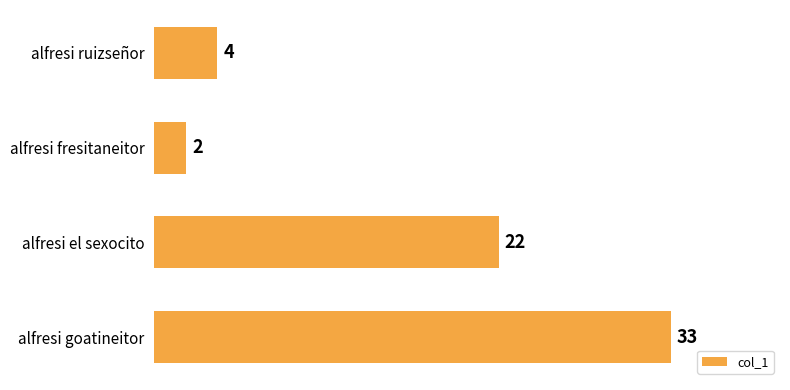

What is the difference between the values at alfresi el sexocito and alfresi fresitaneitor?

20